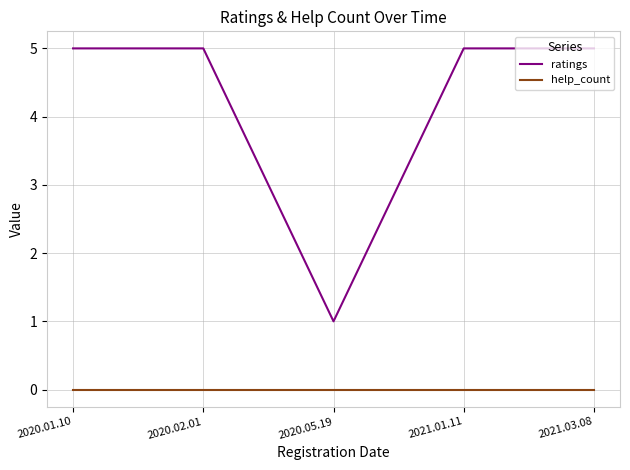

Which series has the largest range (max minus min)?

ratings